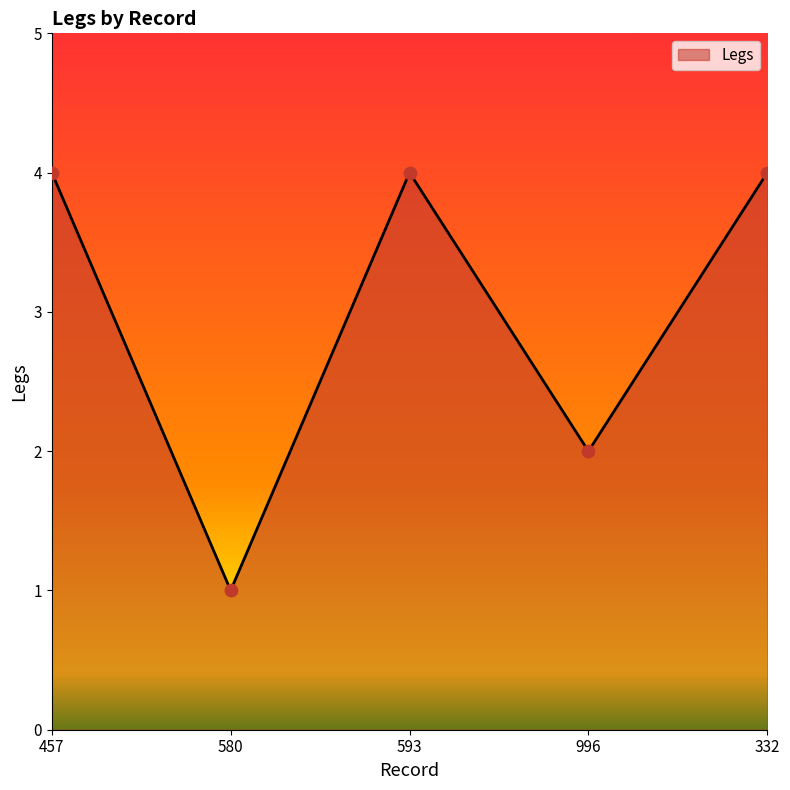

Between 996 and 580, which is larger?

996